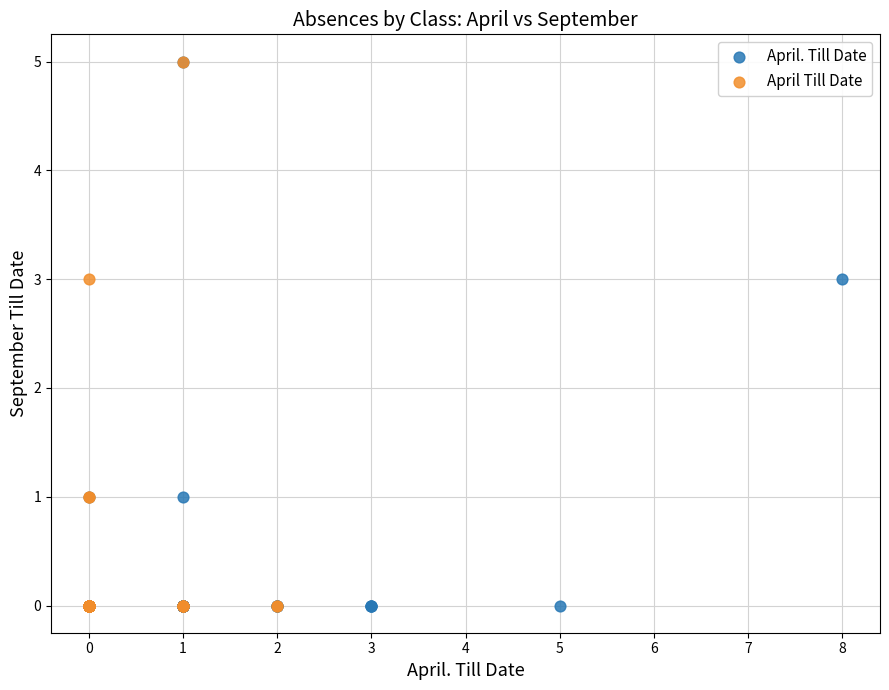

What are all the series names shown in the legend?

April. Till Date, April Till Date